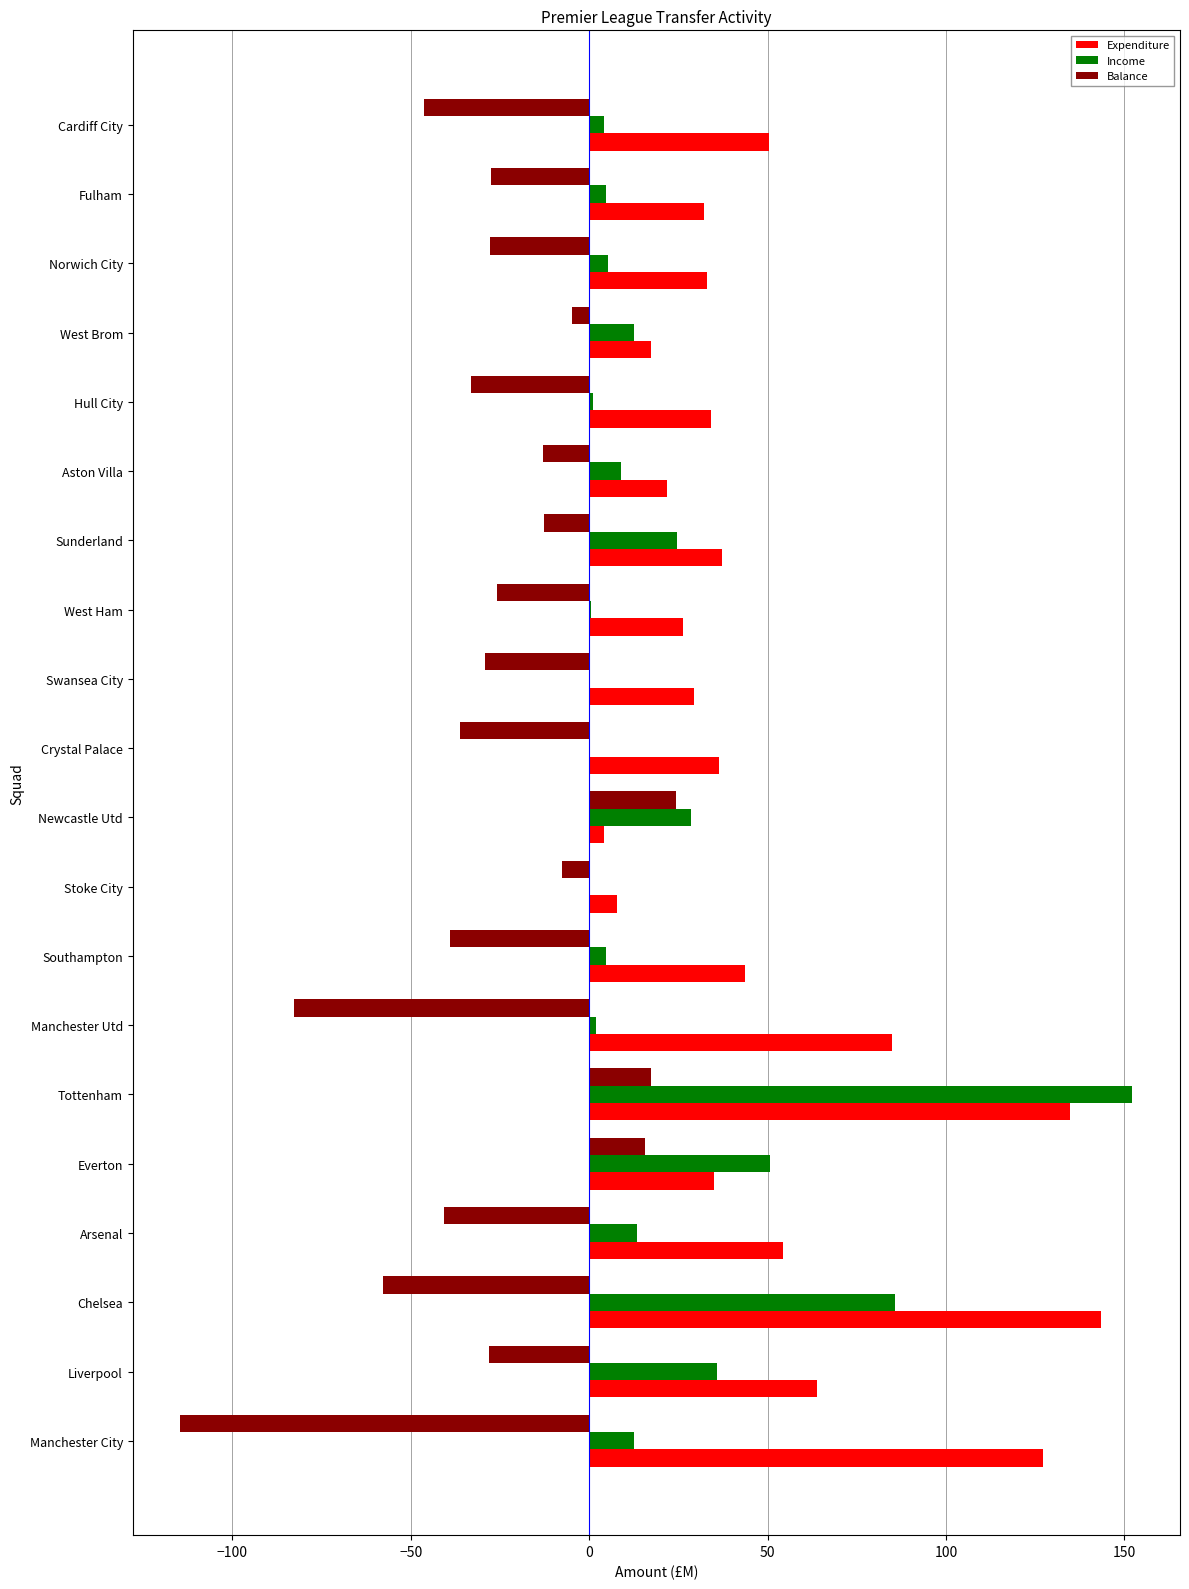

Which series changed the most between Chelsea and Sunderland?

Expenditure